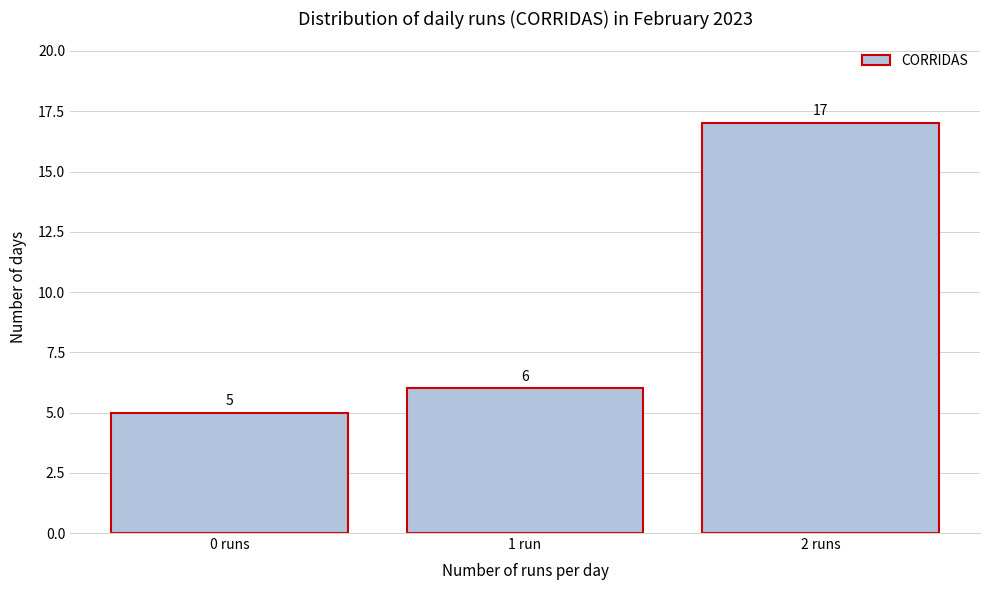

Reading left to right, what are all the values shown in this chart?

0 runs=5	1 run=6	2 runs=17